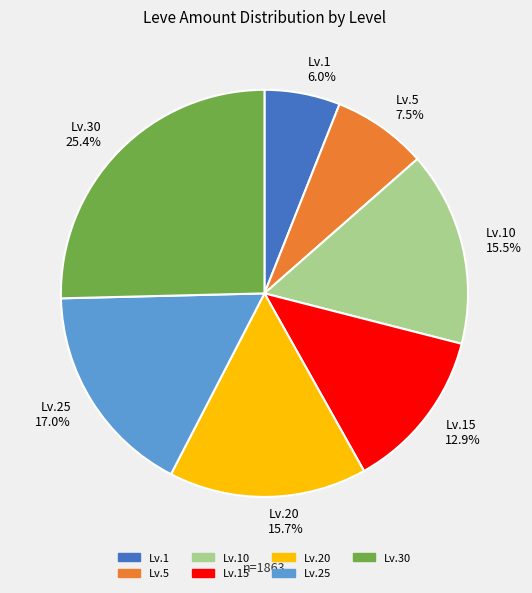

What is the ratio of the value at Lv.15 to the value at Lv.20?

0.8